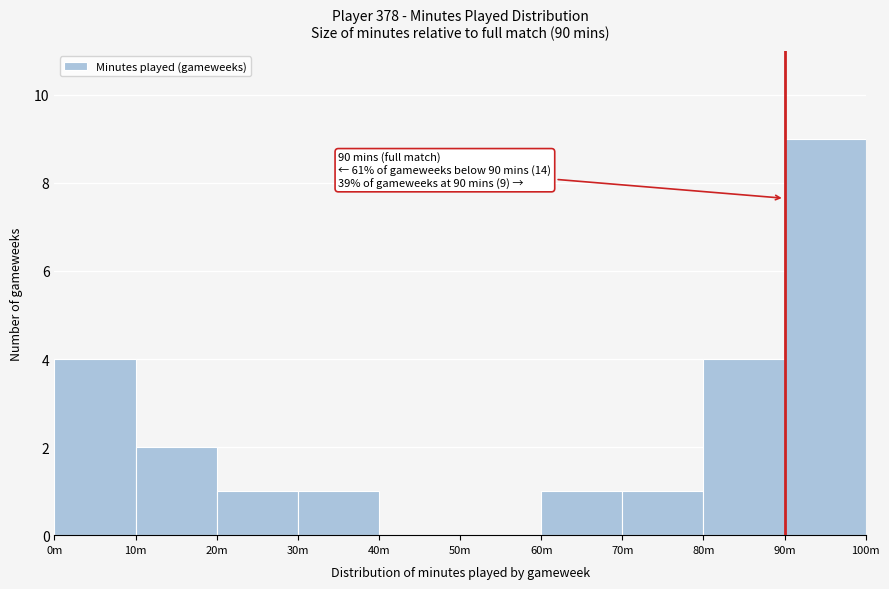

Reading right to left, extract all data points from this chart.

90m=9	80m=4	70m=1	60m=1	50m=0	40m=0	30m=1	20m=1	10m=2	0m=4